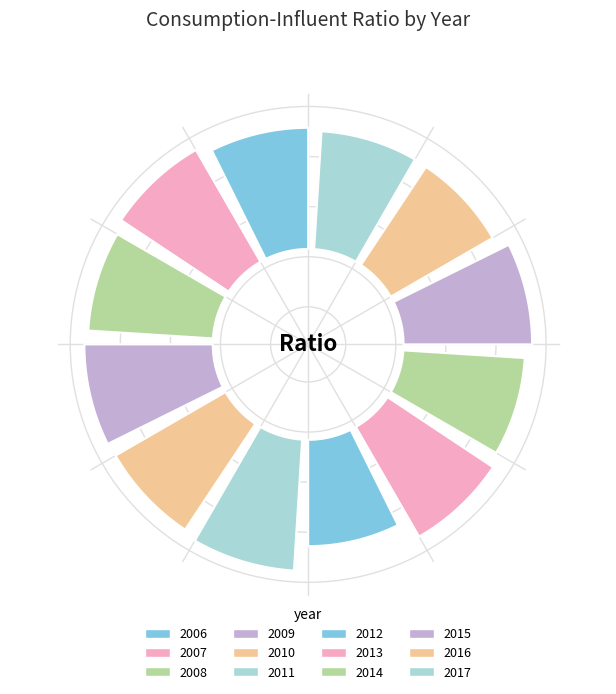

Does 2016 represent more than half of the total?

No